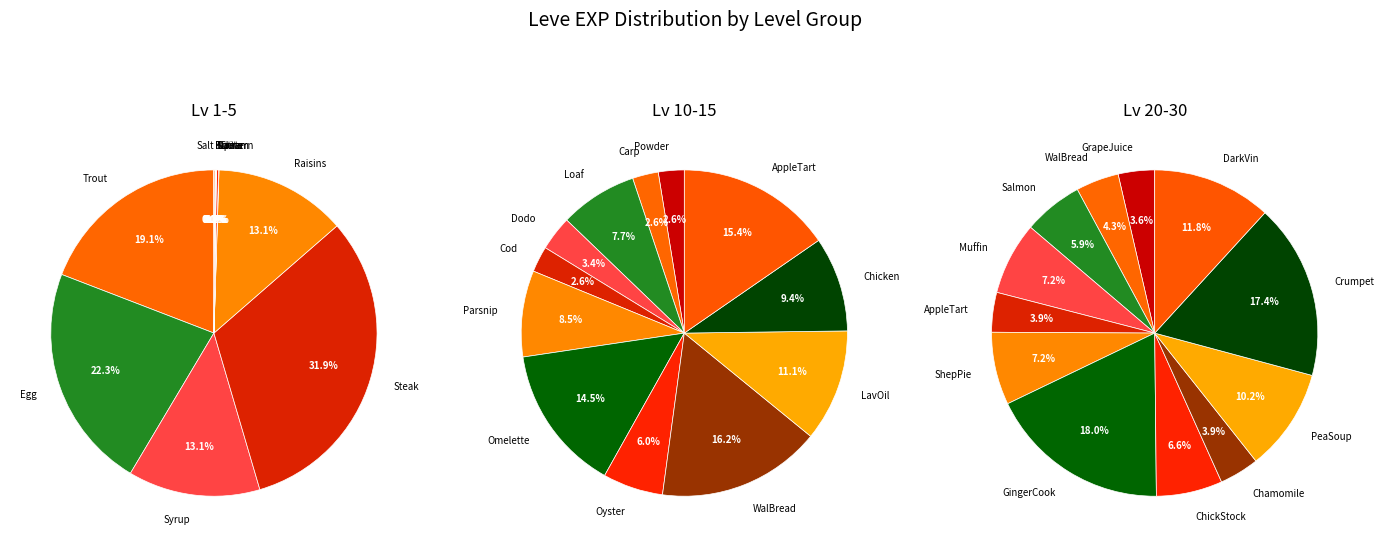

The Table Salt slice represents 14% of the pie. True or false?

False